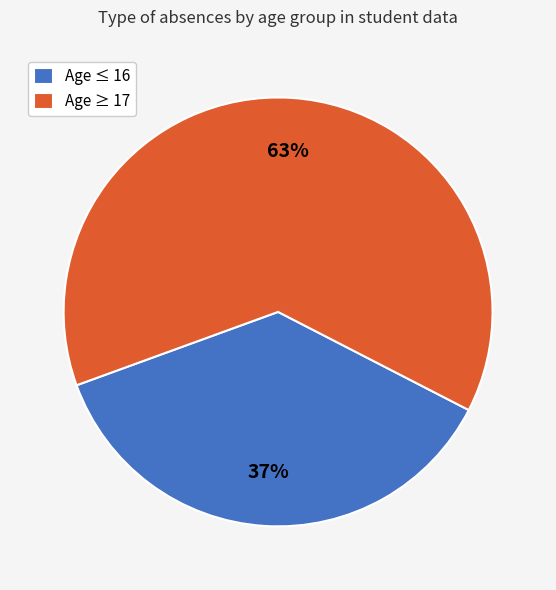

Is it true that Age ≤ 16 is 37% of the pie?

True